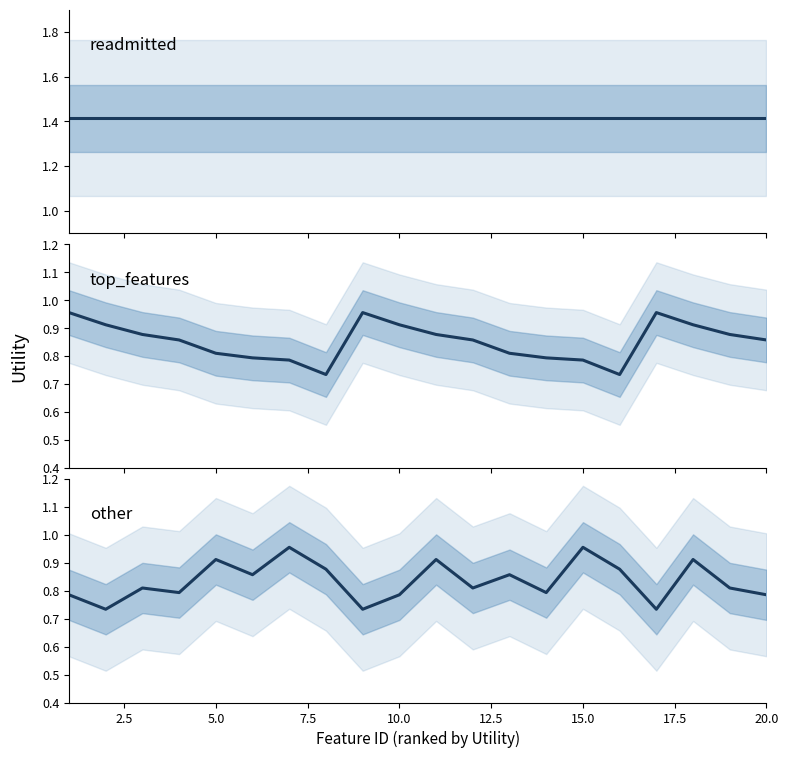

At how many categories does at least one series exceed 0?

20